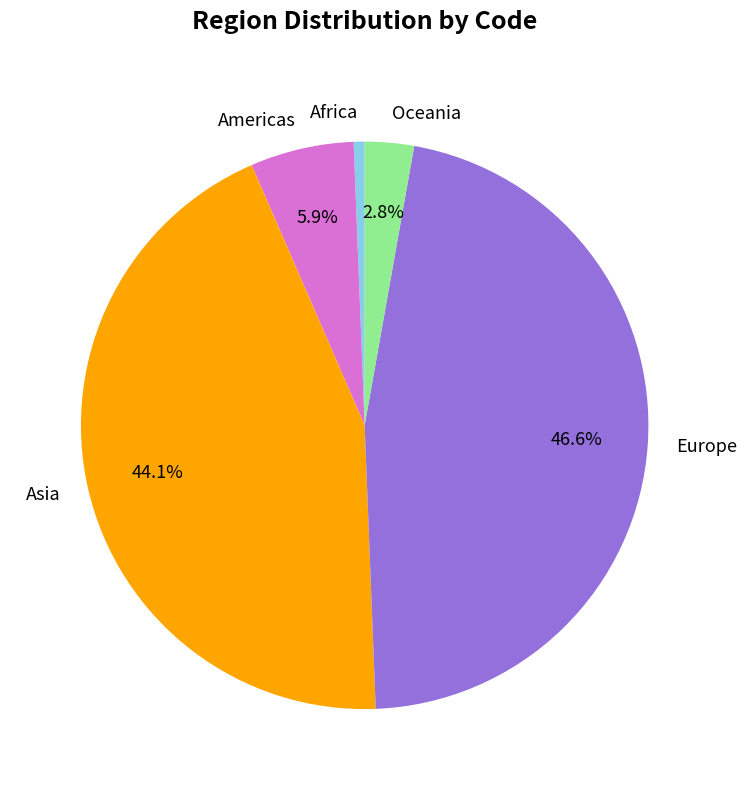

How many segments does this pie chart have?

5